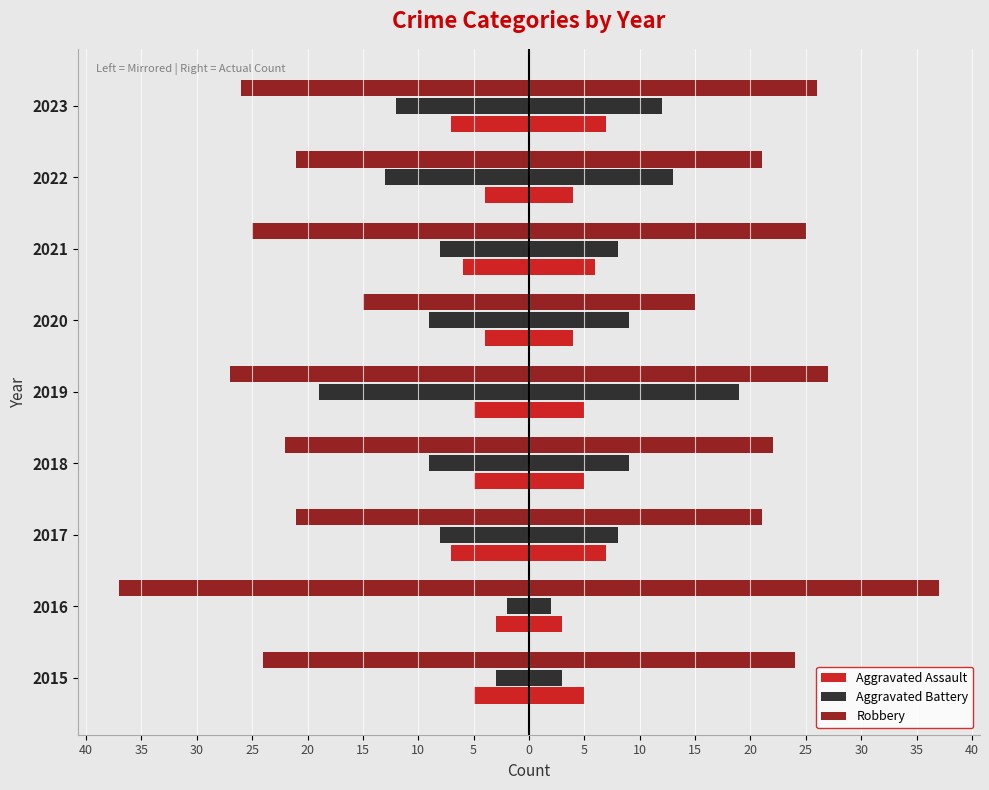

What is the value of the Robbery bar at the 2nd from the left?

-37